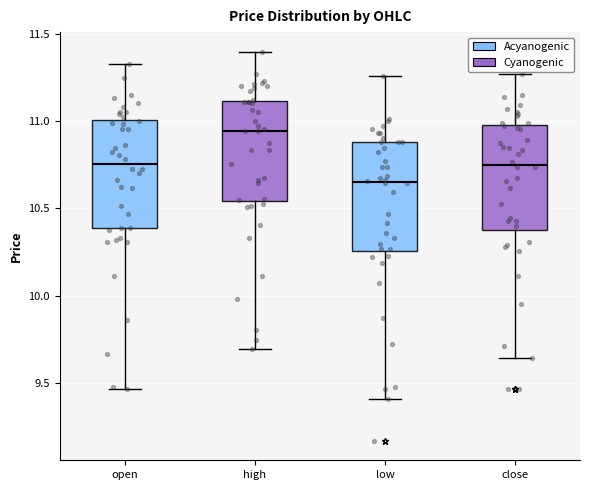

Reading left to right, read every box against the y-axis: the position of its median line, the range the box covers, and the ends of its whiskers. The values are not printed on the chart, so give them approximately, as read against the axis.

open: median 10.75, box 10.40 to 11.00, whiskers 9.45 to 11.35
high: median 10.95, box 10.55 to 11.10, whiskers 9.70 to 11.40
low: median 10.65, box 10.25 to 10.90, whiskers 9.40 to 11.25
close: median 10.75, box 10.35 to 11.00, whiskers 9.65 to 11.25